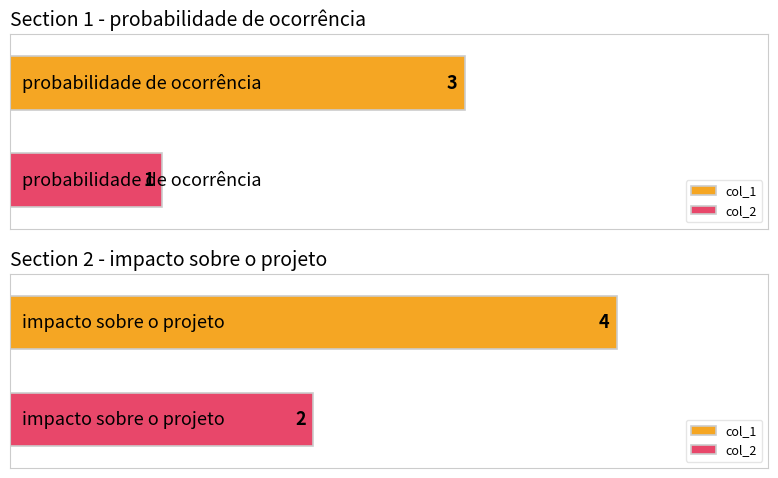

What is the highest value of the col_1 series?

4